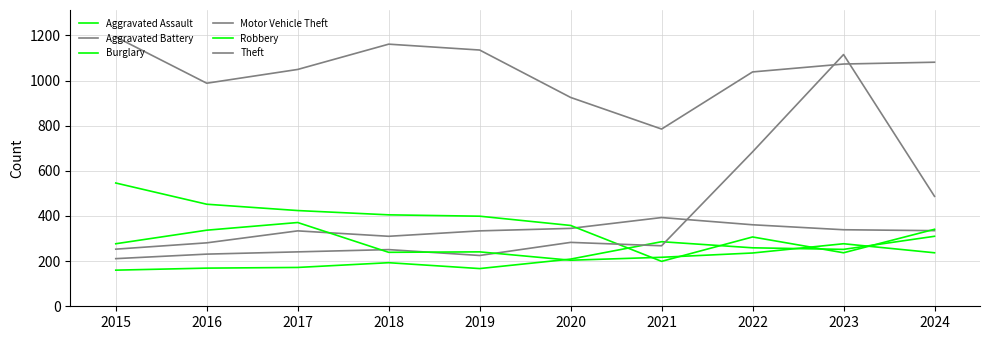

Does the chart display data point markers on the line(s)?

No